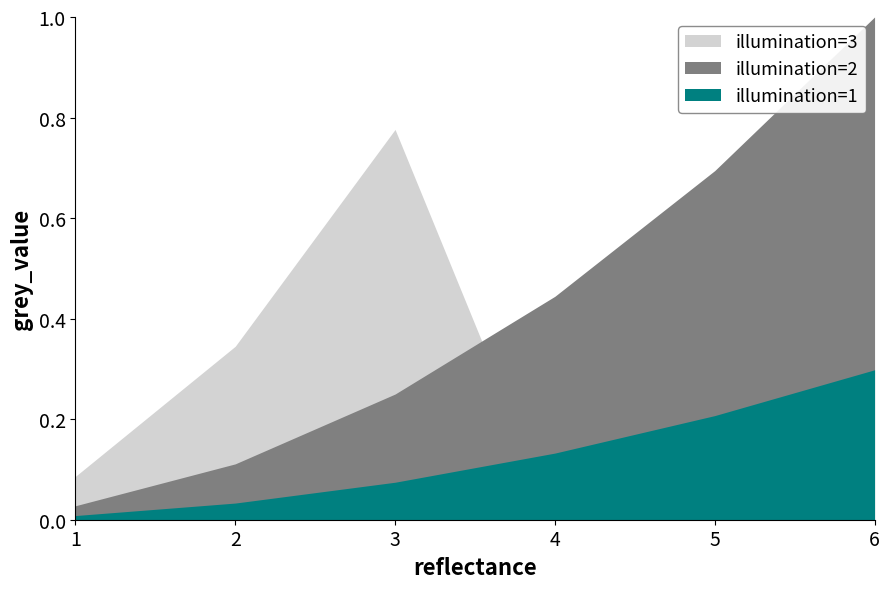

List the series in order of their overall mean, lowest first.

illumination=1, illumination=3, illumination=2